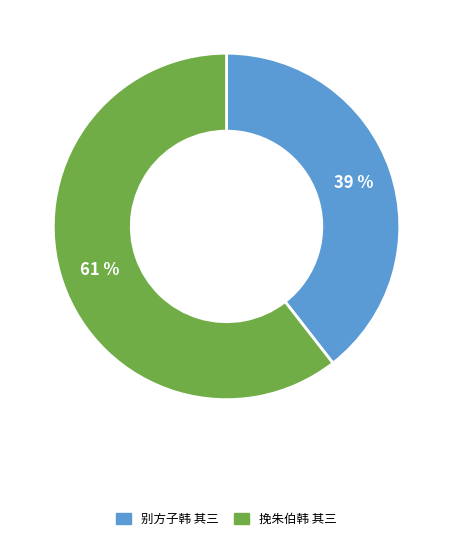

What is the majority slice?

挽朱伯韩 其三